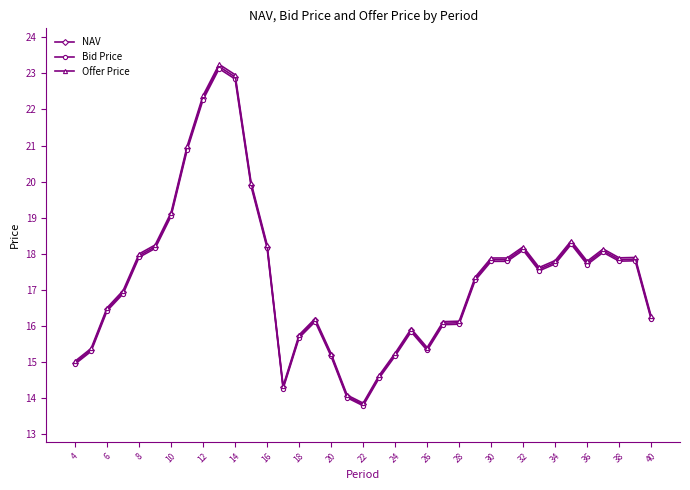

Is this an area chart (filled region under the line)?

No